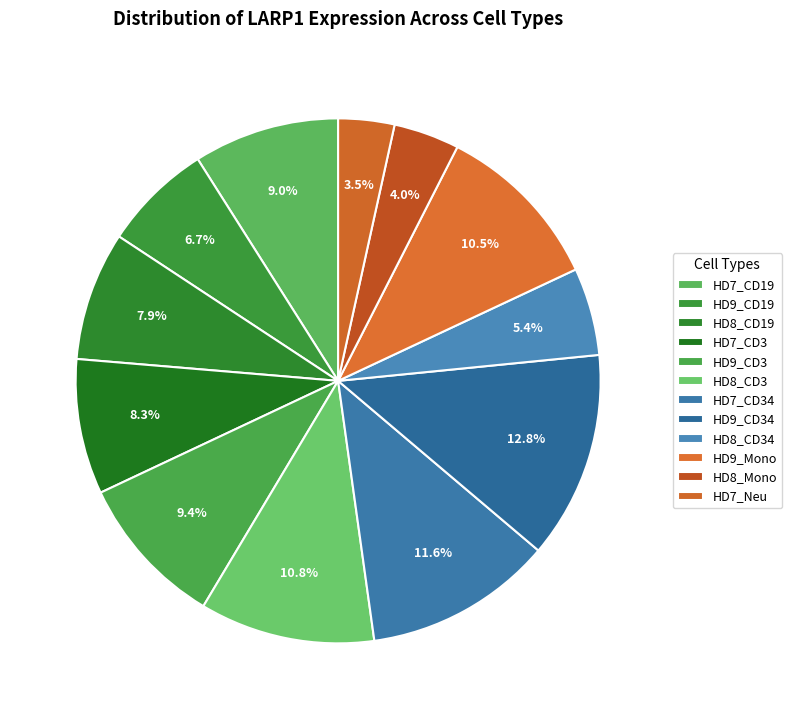

Is it true that HD7_Neu is 3% of the pie?

True